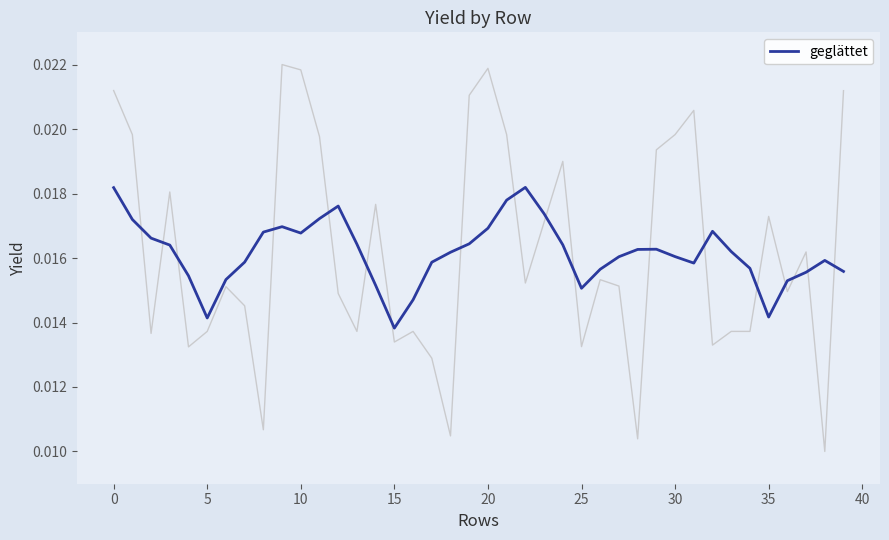

Which category has the lowest value in the geglättet series?

15